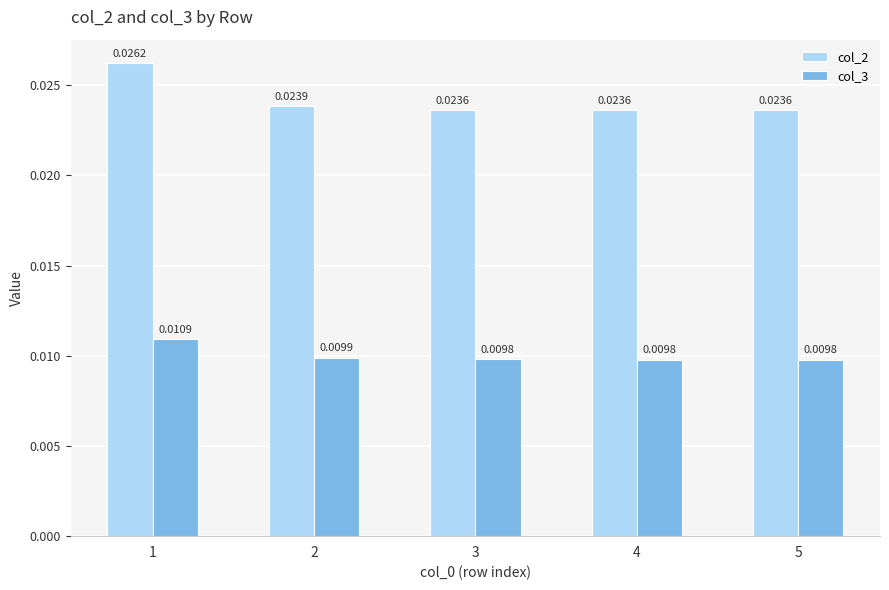

At 4, list the series in order from smallest to largest.

col_3, col_2